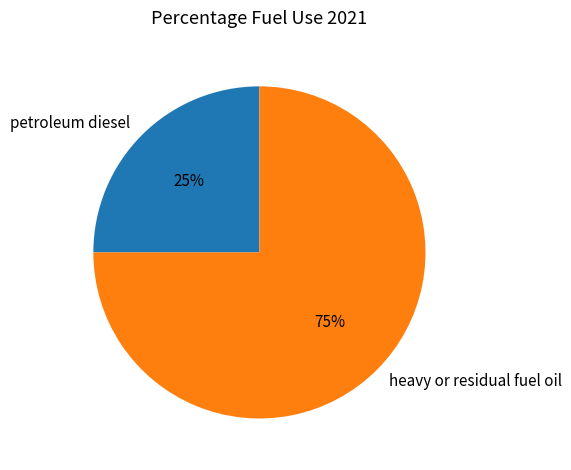

Which slice represents more than half of the pie?

heavy or residual fuel oil